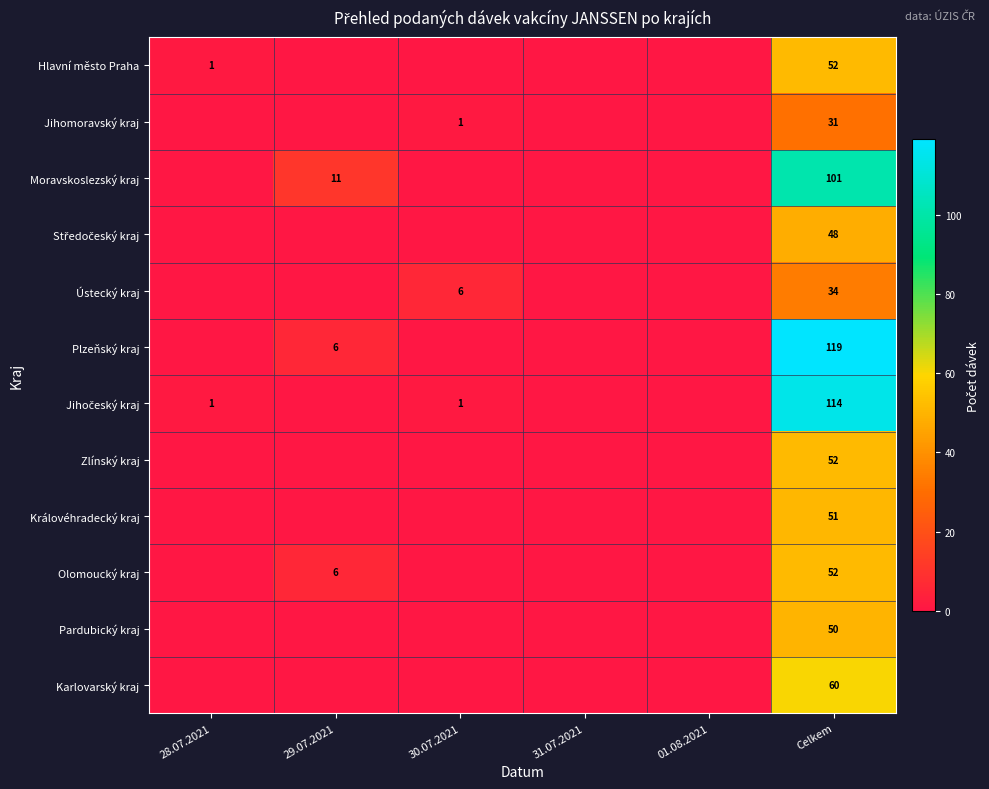

True or false: Olomoucký kraj has a value of 6 at 29.07.2021.

True